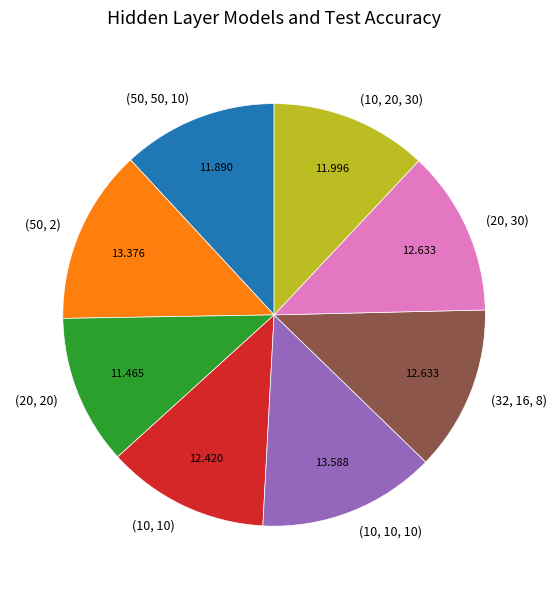

Count the number of slices in the pie.

8